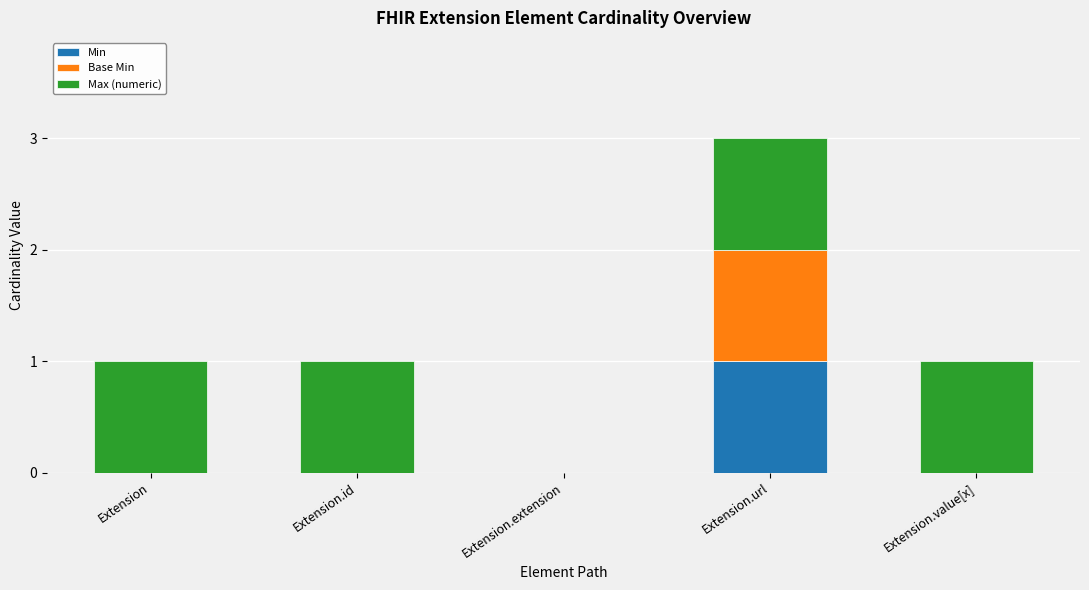

At which category is the sum across all series the highest?

Extension.url